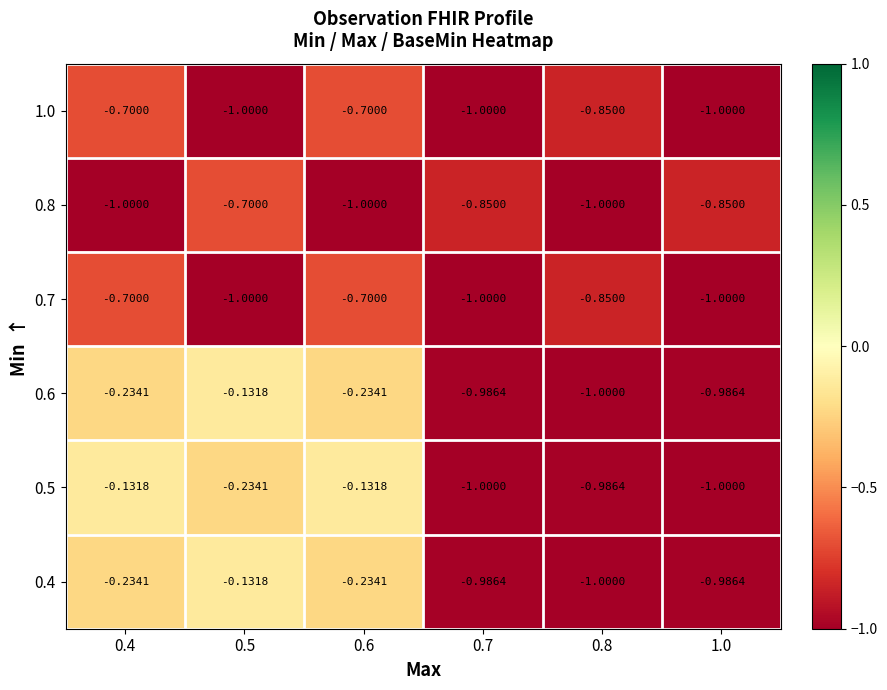

Is the value of 0.5 at 0.5 greater than the value of 1.0 at 1.0?

Yes